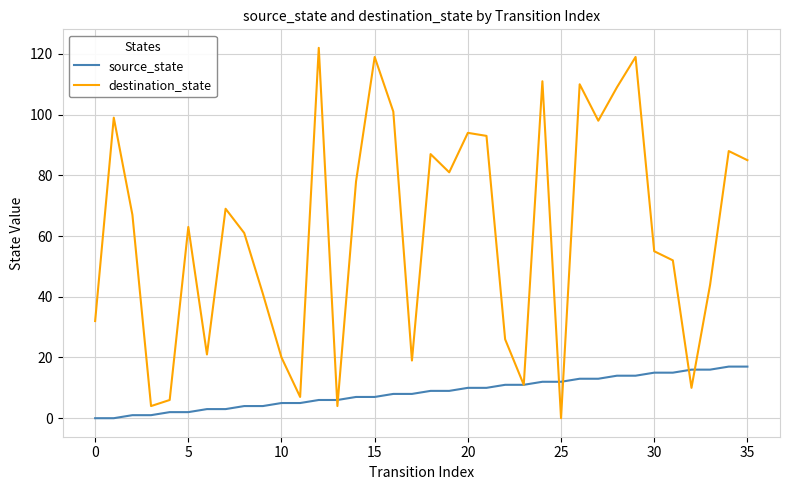

True or false: source_state and destination_state intersect in this chart.

True